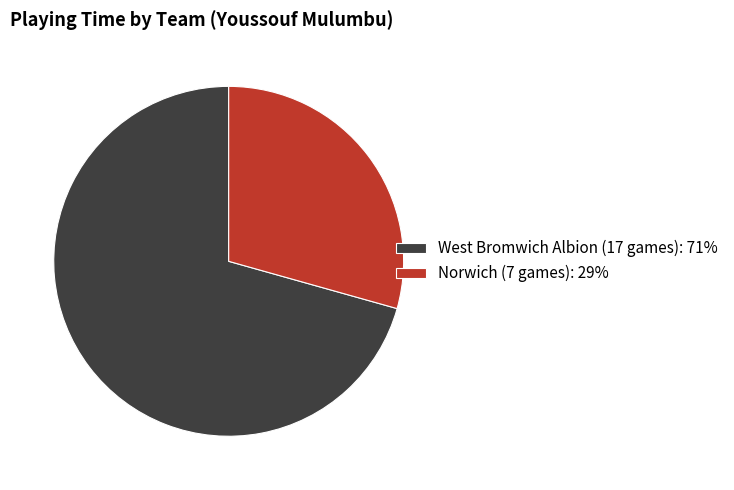

Rank the categories by value from lowest to highest.

Norwich (7 games), West Bromwich Albion (17 games)